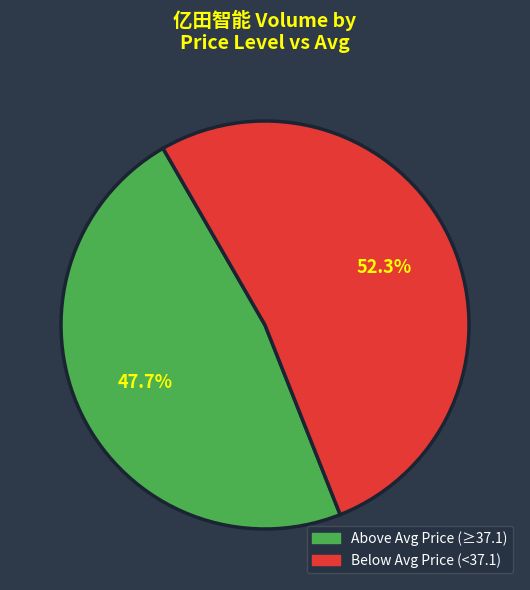

Is there a majority slice in this chart?

Yes